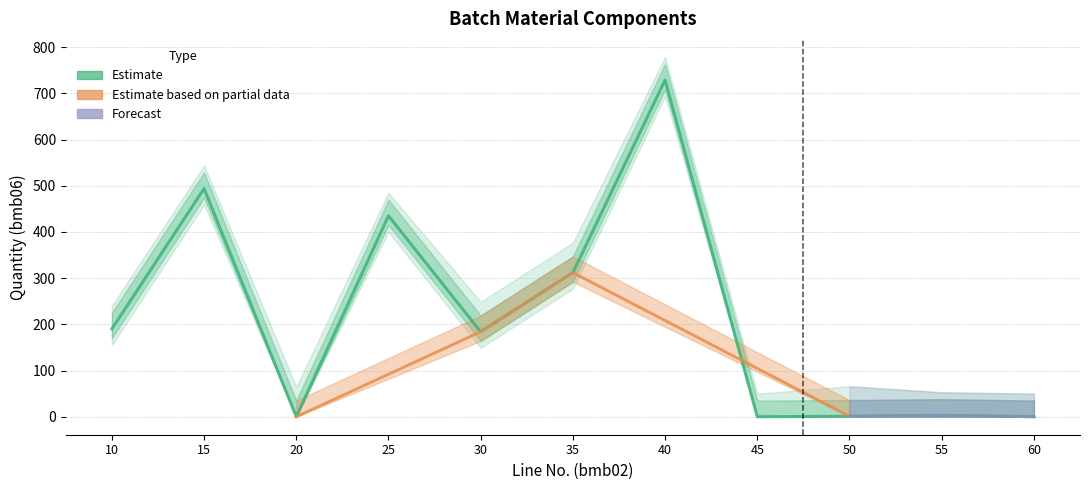

What is the spread (max minus min) of values at 30?

184.0